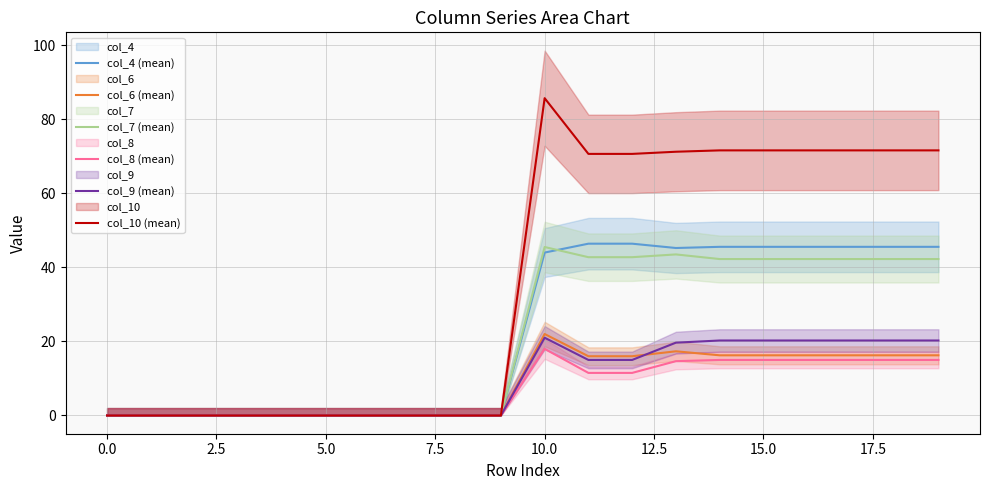

At how many categories does at least one series exceed 54?

10